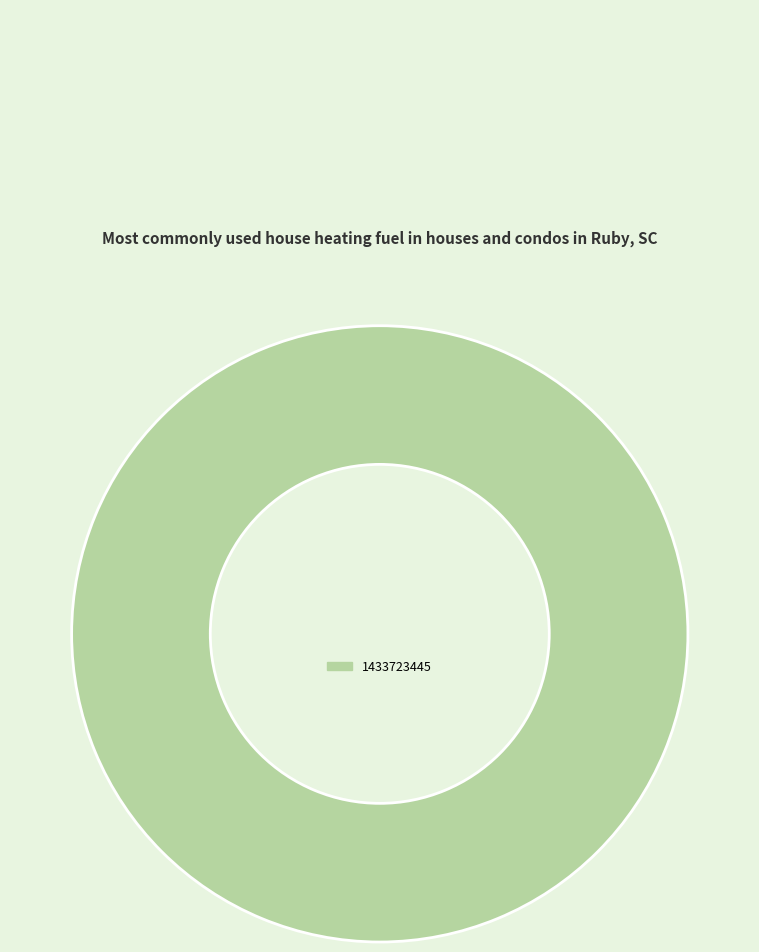

Which slice represents more than half of the pie?

1433723445